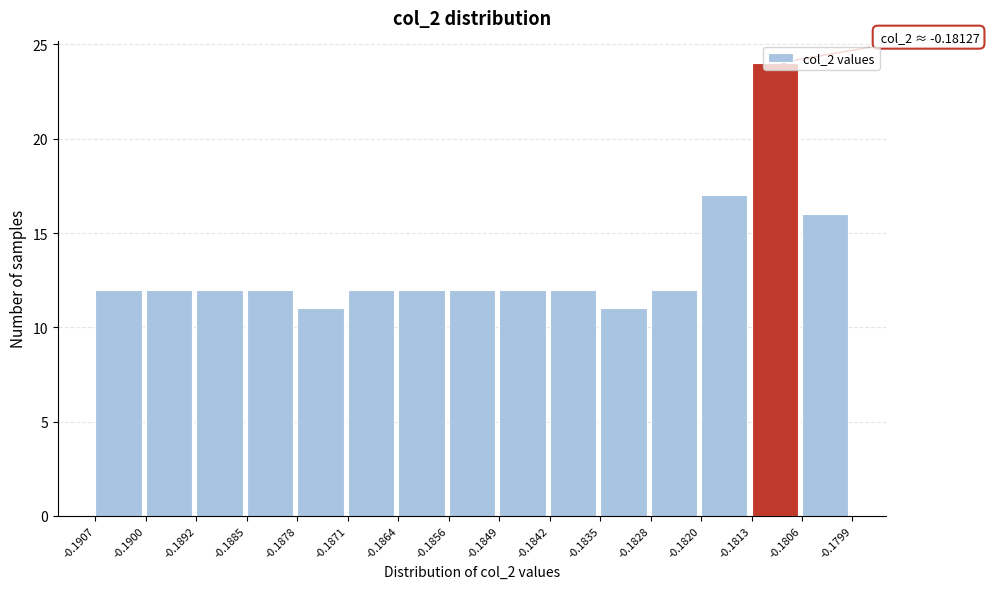

Which range on the x-axis has the tallest bar?

-0.1813 to -0.1806